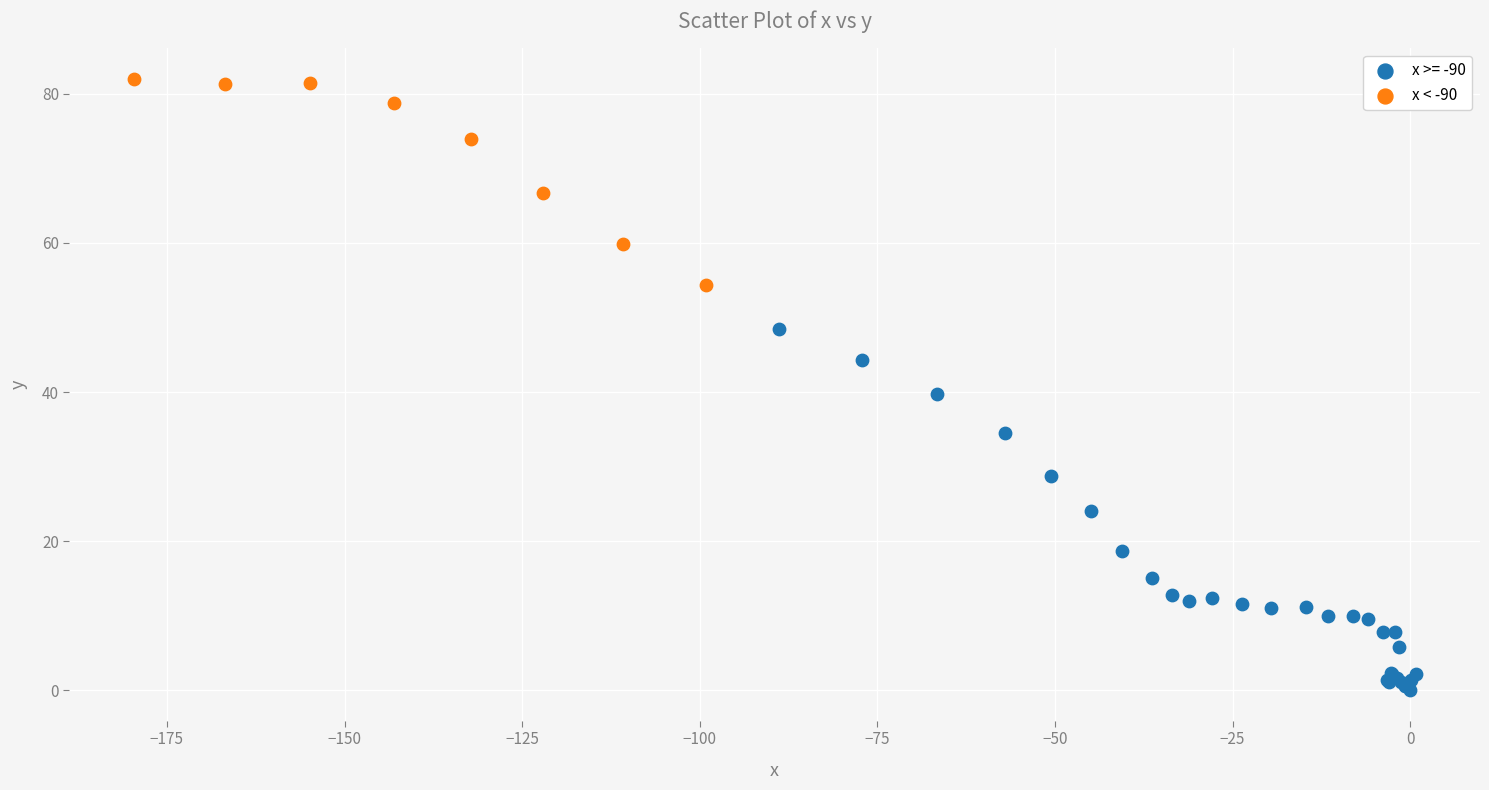

Which series has the largest Y range (max minus min)?

x >= -90